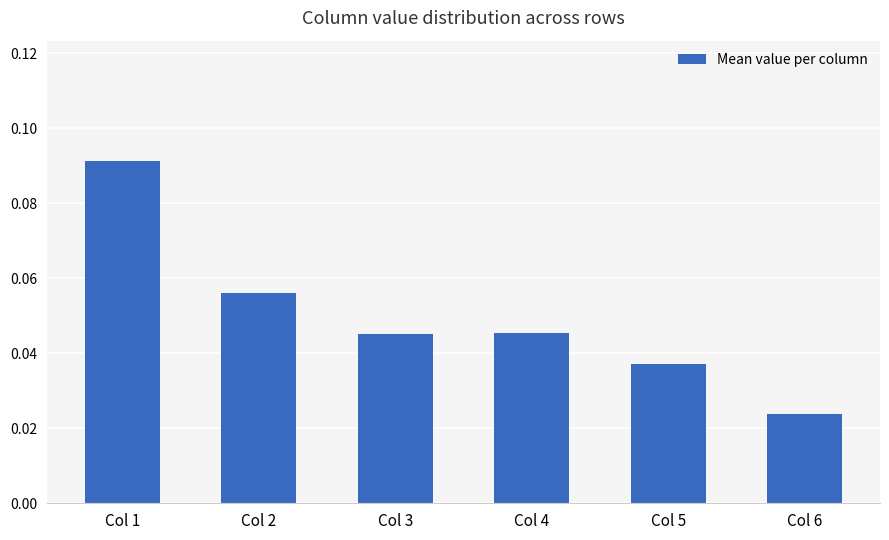

True or false: the data shows 0.1 at Col 4.

False